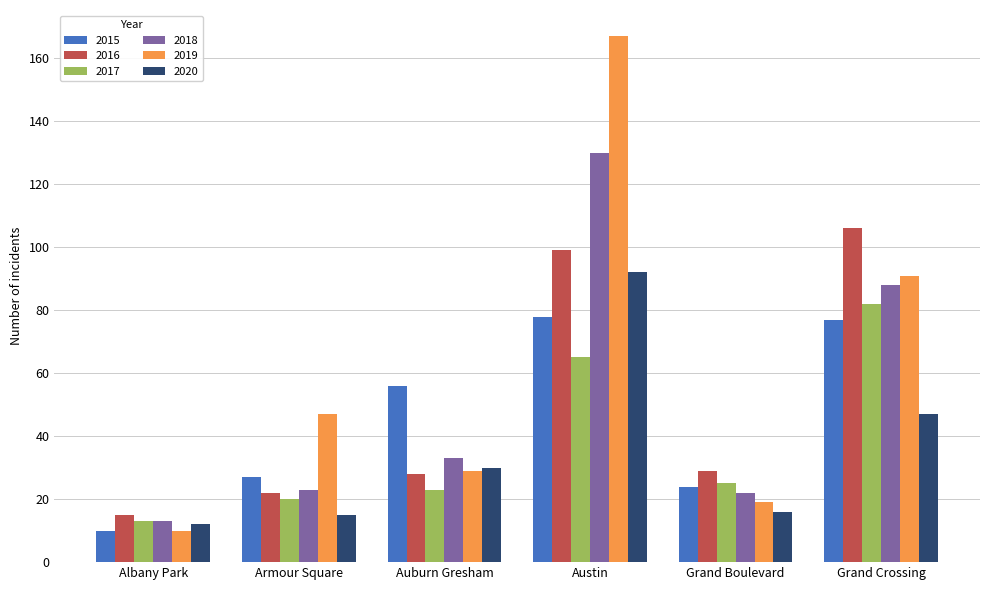

How many values in the 2019 series are below 47?

3